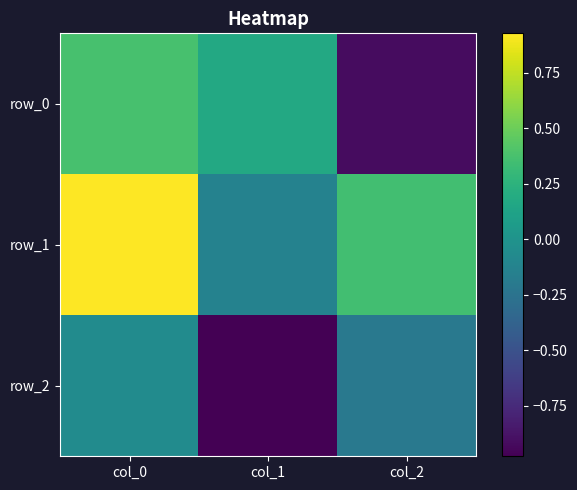

Which series has the largest total across all categories?

row_1